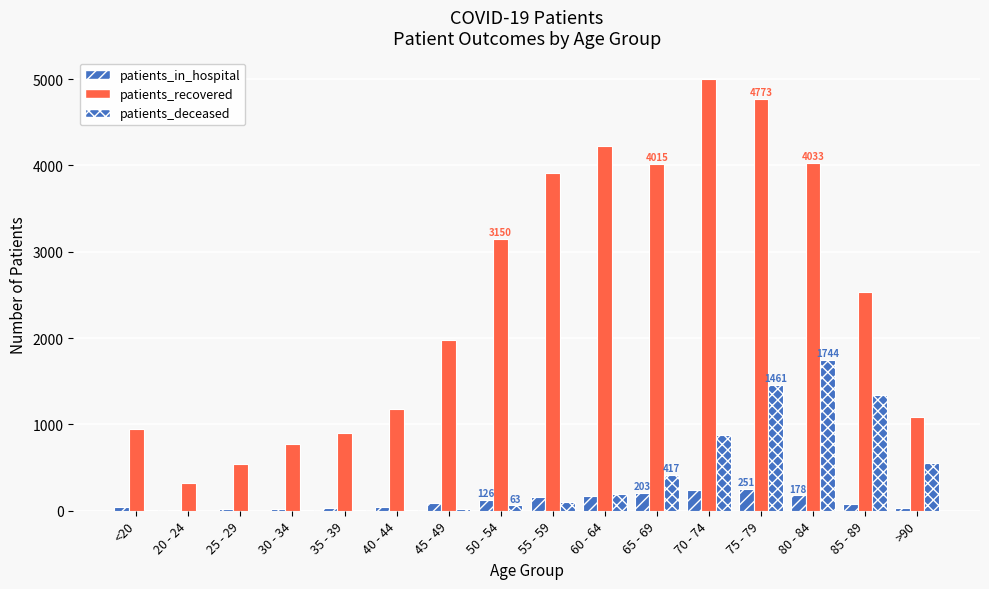

List the series in order of their peak value, lowest first.

patients_in_hospital, patients_deceased, patients_recovered